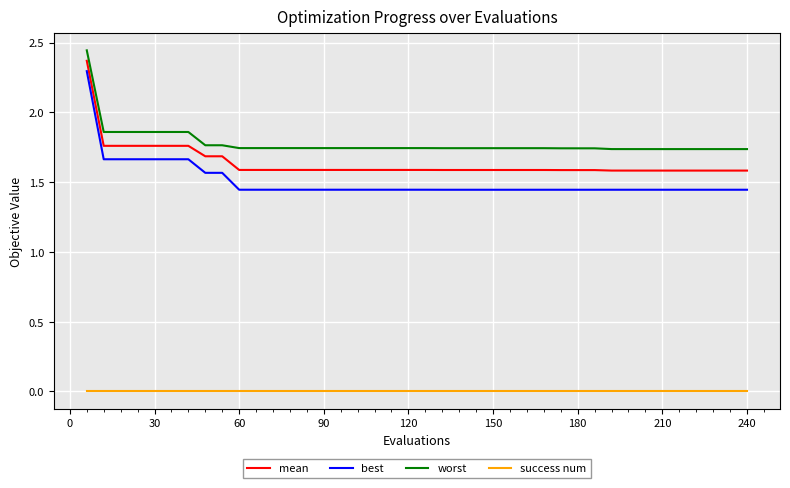

Which series has the largest range (max minus min)?

best